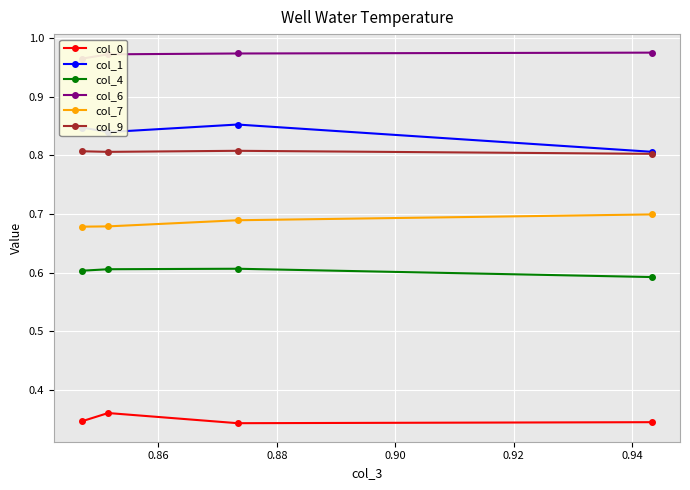

Count the col_9 values in the range 0 to 1.

4